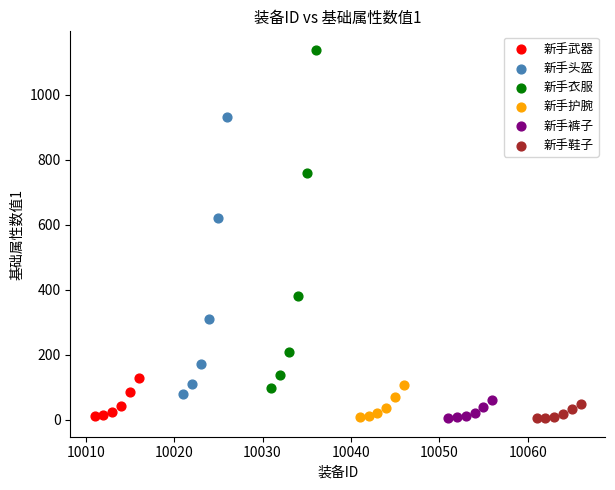

Which series reaches the maximum Y coordinate?

新手衣服